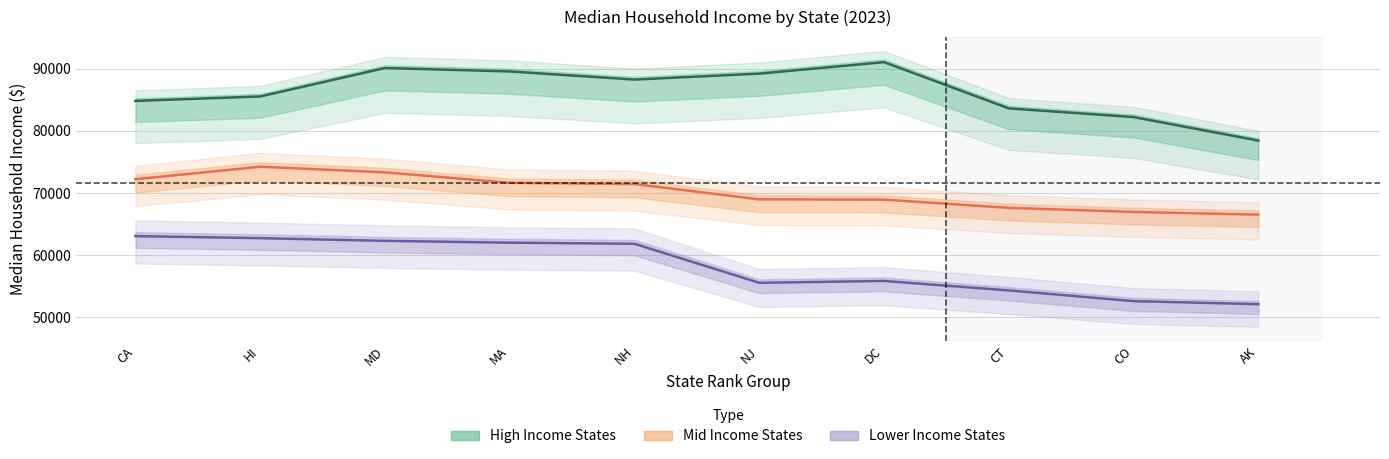

Reading left to right, transcribe all the data shown in this chart.

High Income States: 84831	85547	90129	89577	88268	89227	91072	83628	82228	78437
Mid Income States: 72215	74230	73324	71636	71441	68967	68931	67603	66949	66507
Lower Income States: 63054	62723	62286	61997	61815	55532	55829	54304	52577	52090